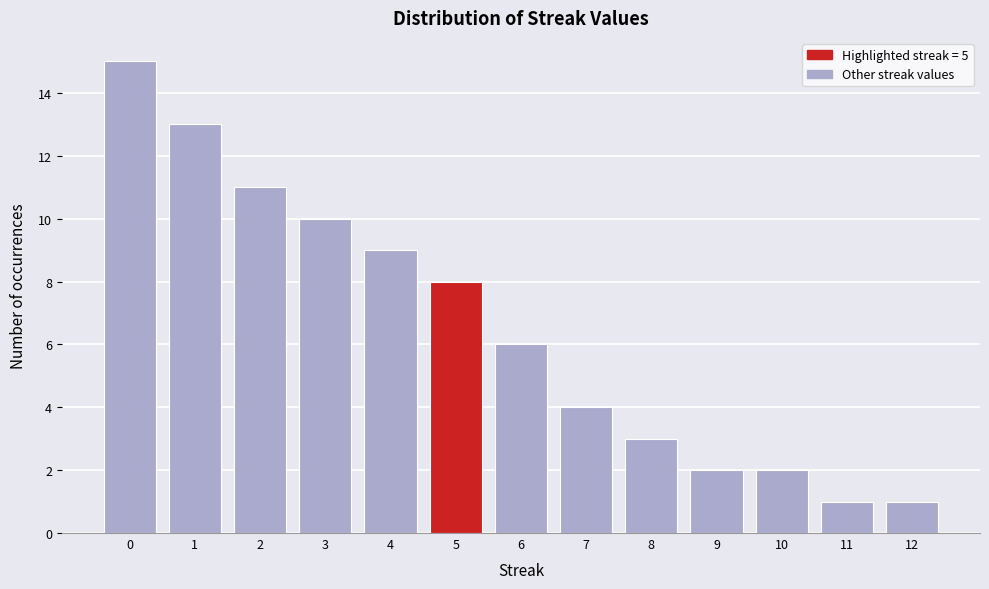

Reading left to right, extract all data points from this chart.

15	13	11	10	9	8	6	4	3	2	2	1	1